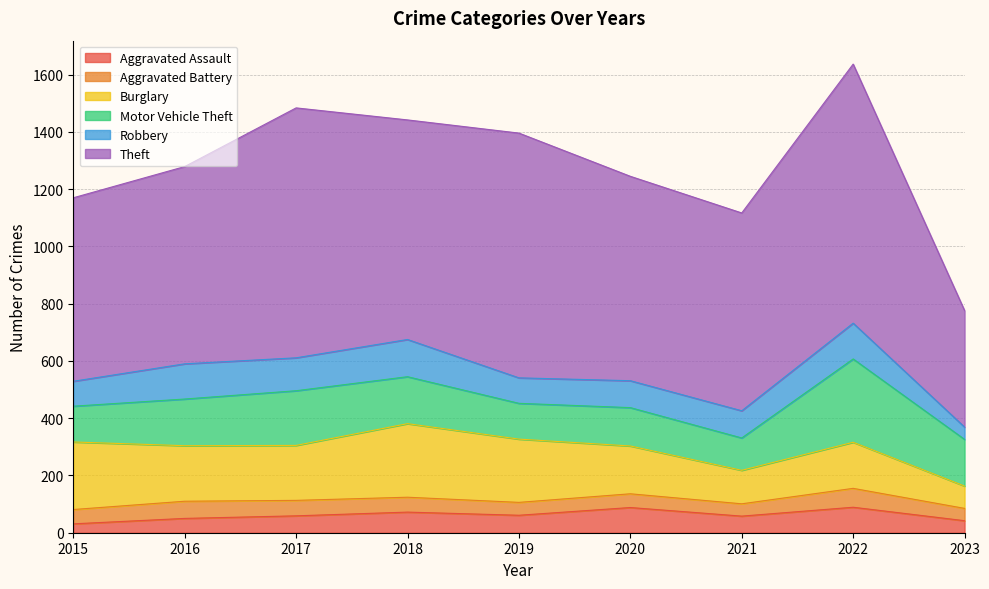

Which category has the lowest value across all series?

2015